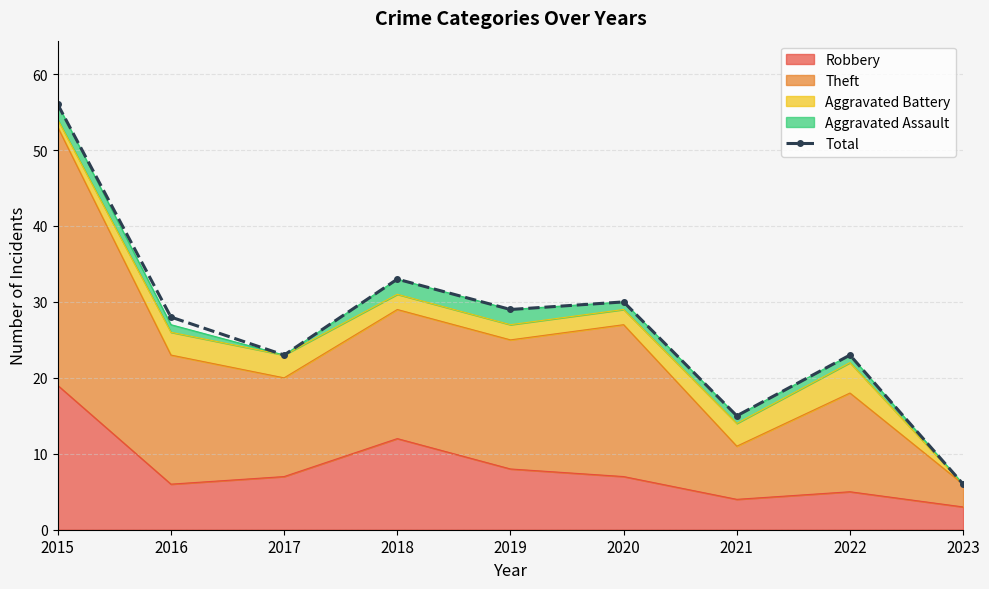

Where is the data nearest to the value 31?

2020